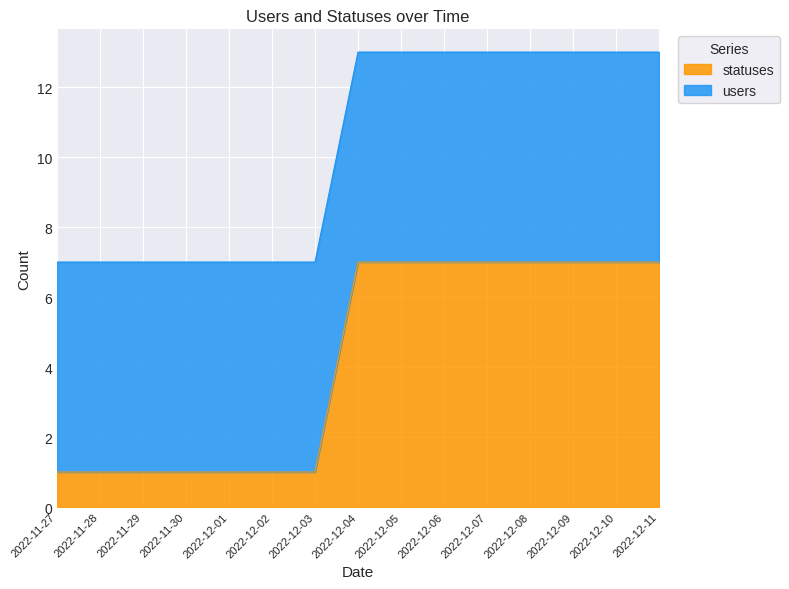

Approximately how many times larger is the value at 2022-12-03 compared to 2022-12-09?

0.1